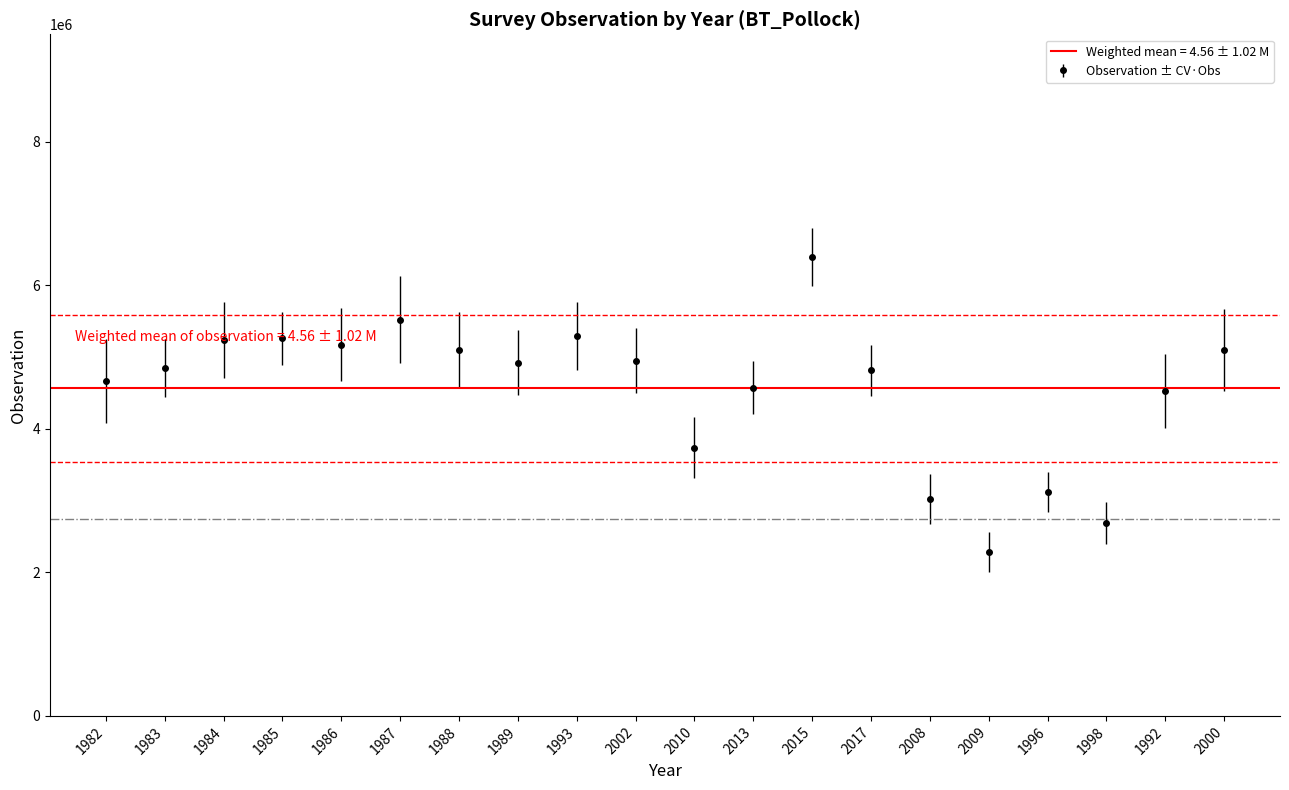

What is the minimum value shown in the chart?

2282409.6